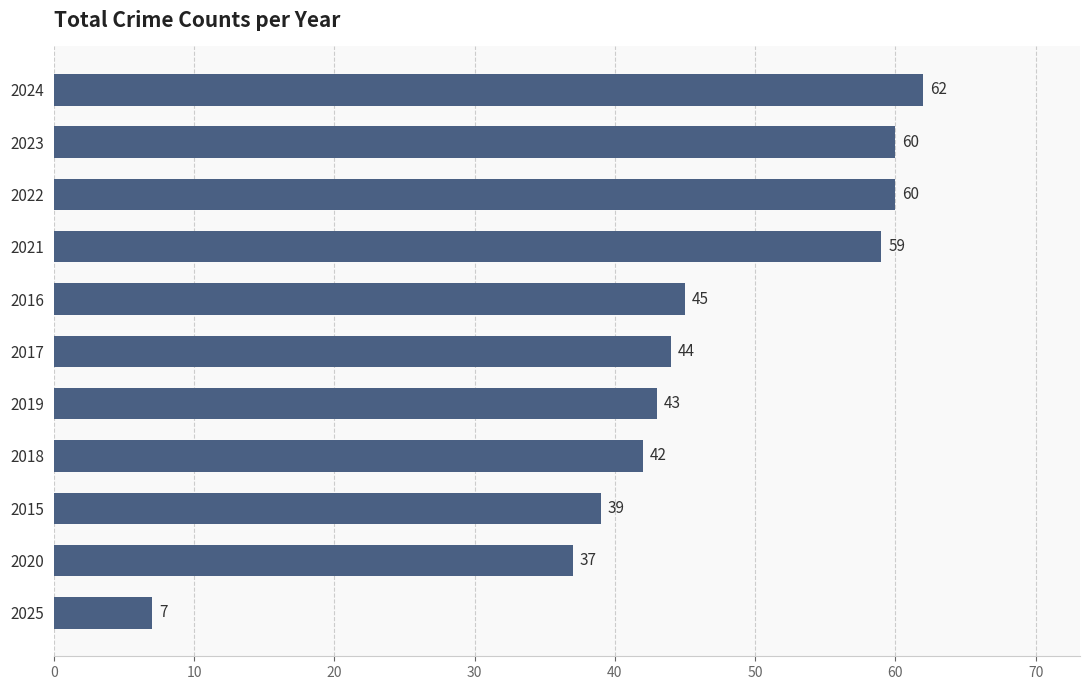

Is it true that the value at 2023 is 24?

False